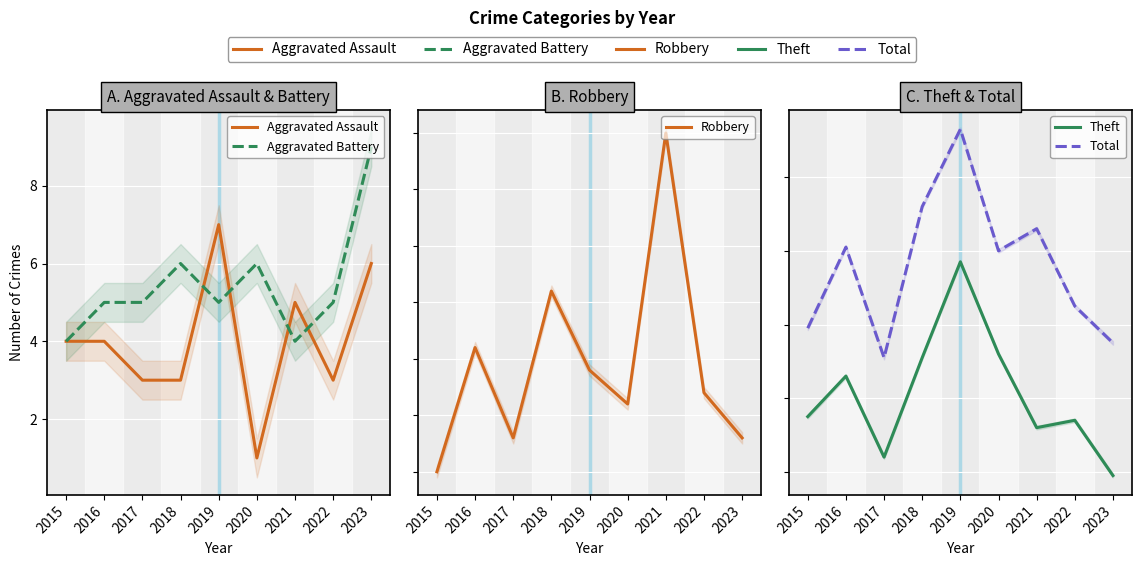

What is the approximate value of Aggravated Battery at 2023?

9